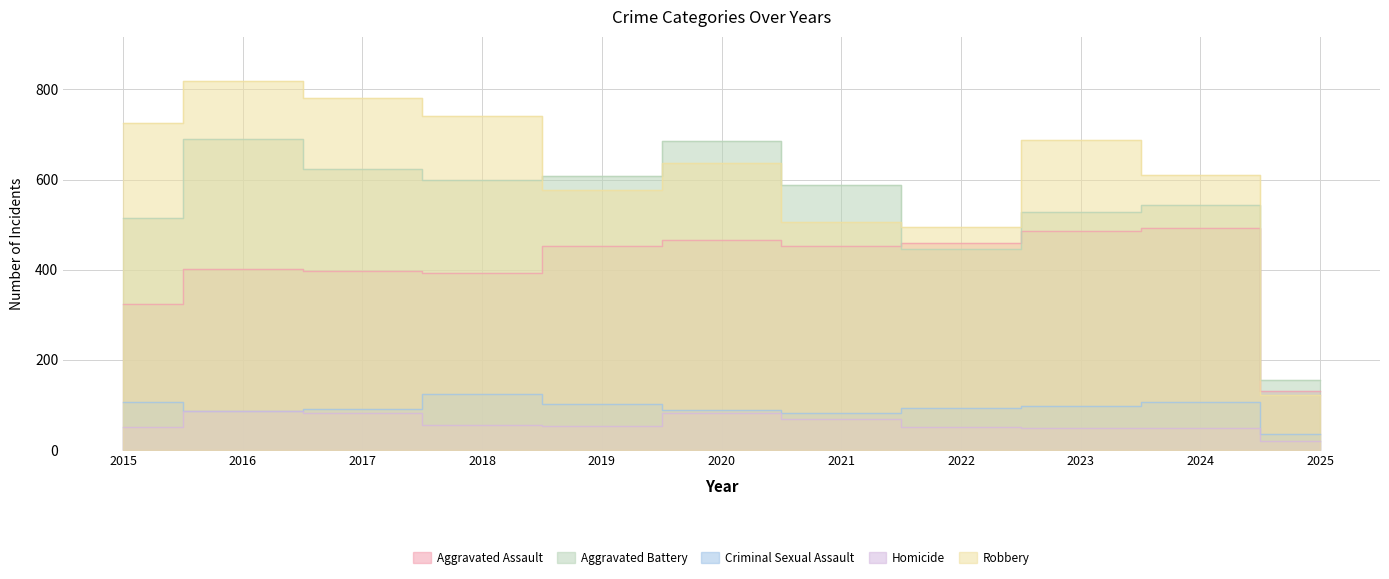

What is the sum of the Robbery values at 2017 and 2023?

1467